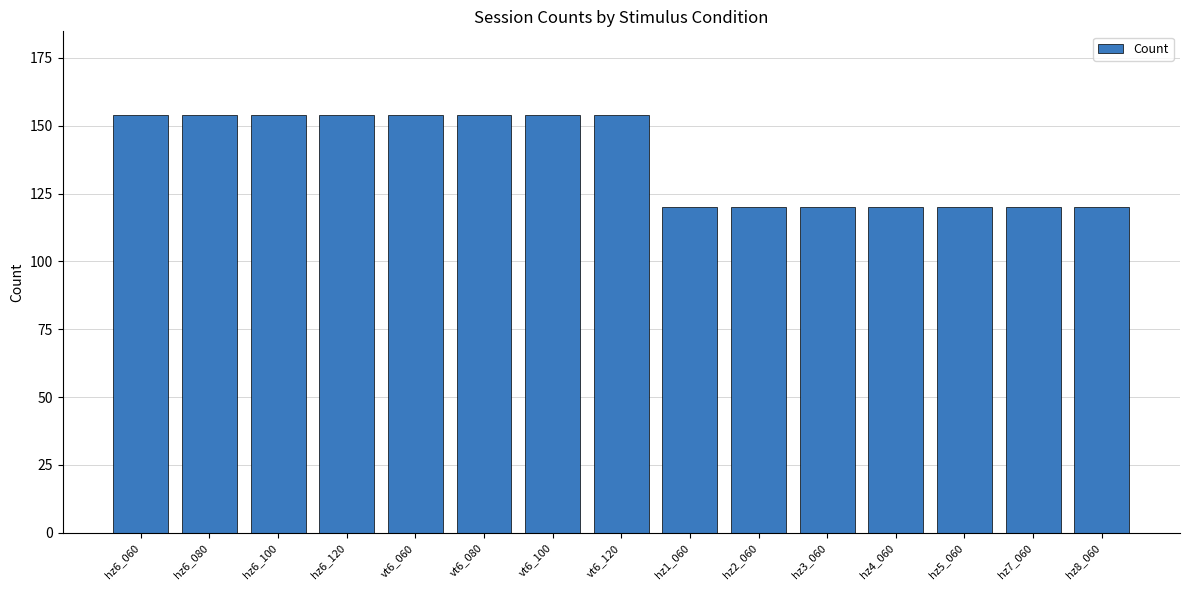

True or false: the data shows 31 at vt6_080.

False